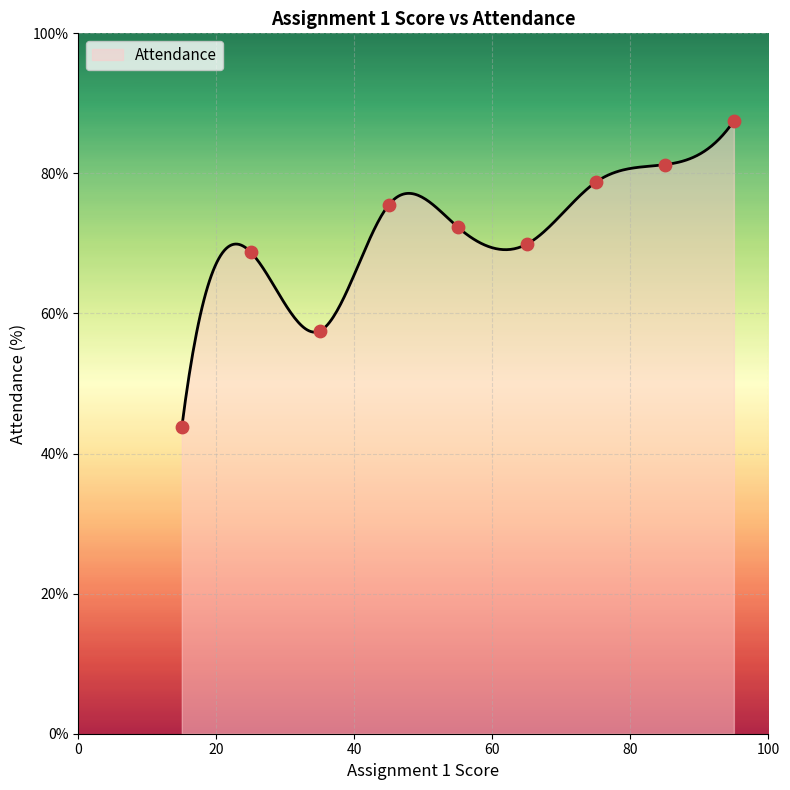

What is the minimum value for Attendance?

43.8